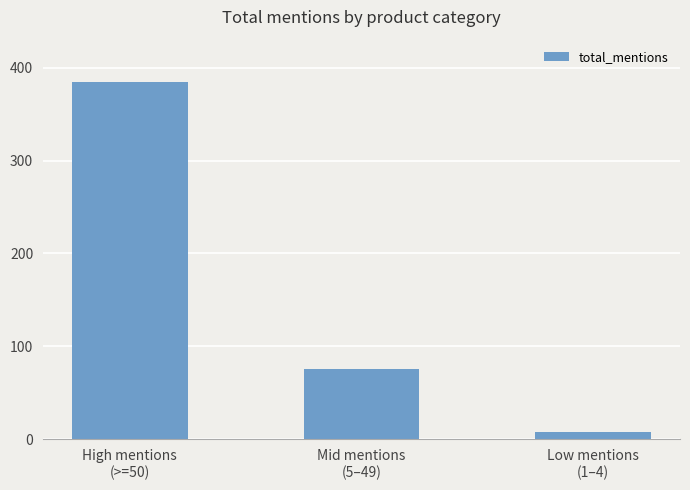

What is the minimum value shown in the chart?

8